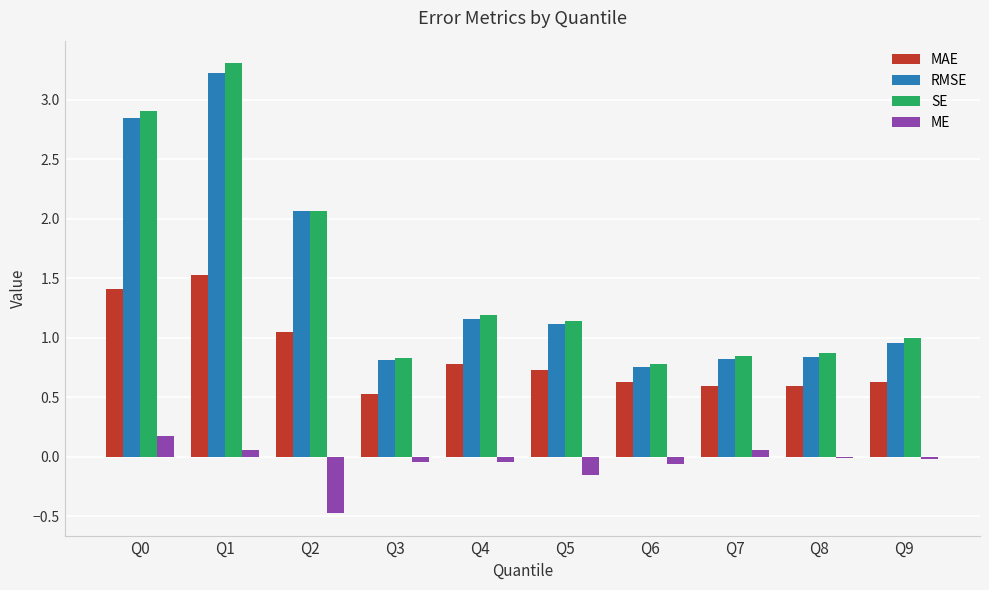

The ME series shows 0.3 at Q0. True or false?

False